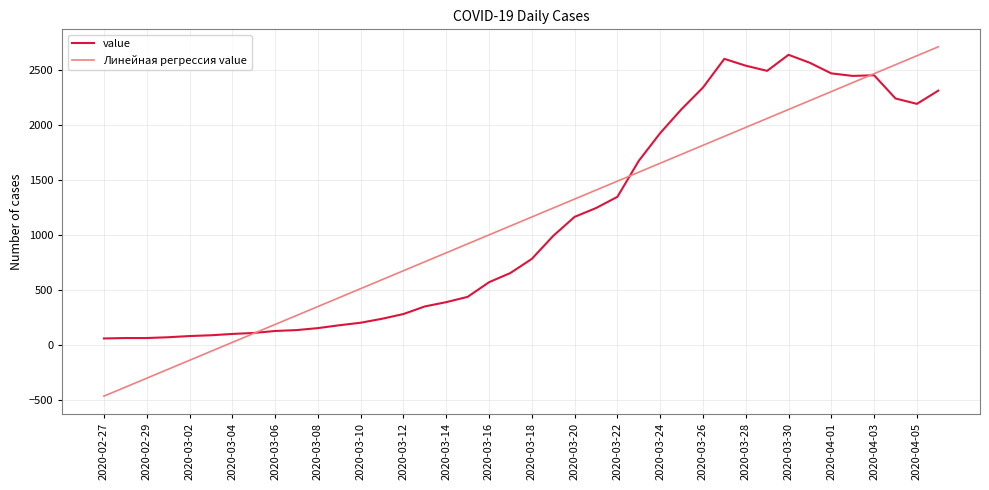

What is the minimum value shown in the chart?

-463.1